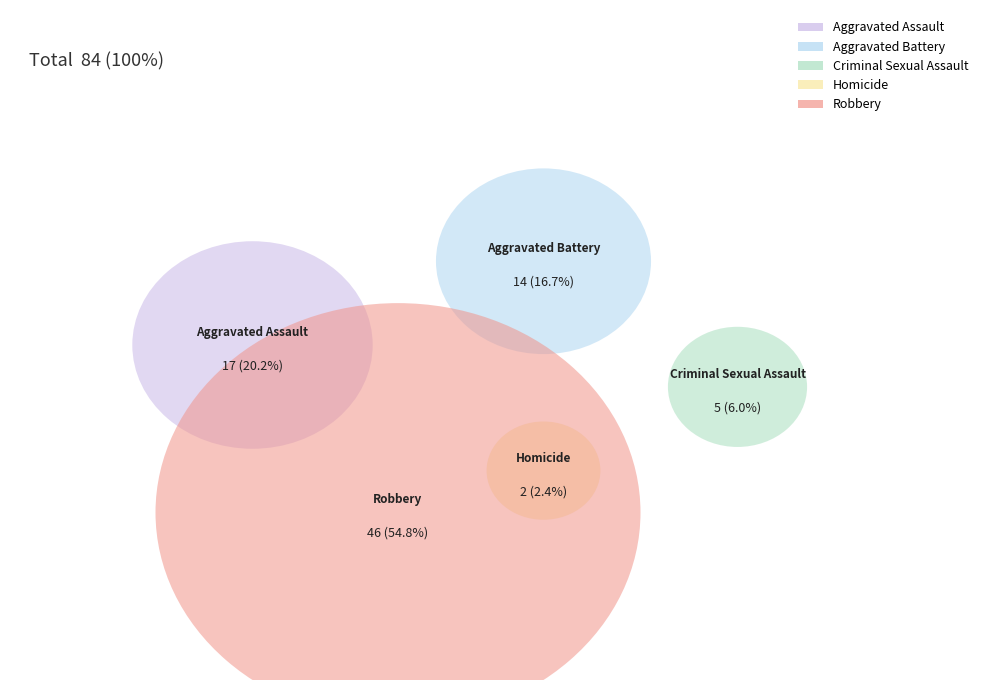

To the nearest percent, what is the difference between the largest and smallest slice percentages?

52%